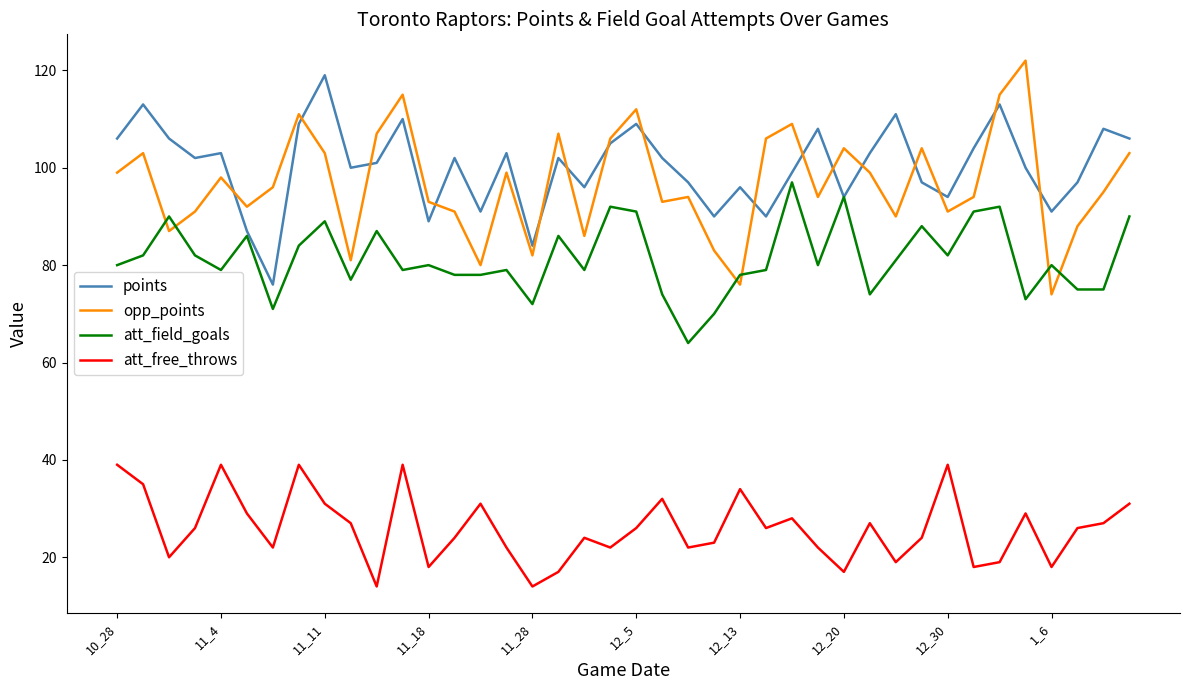

What is the maximum value for att_field_goals?

97